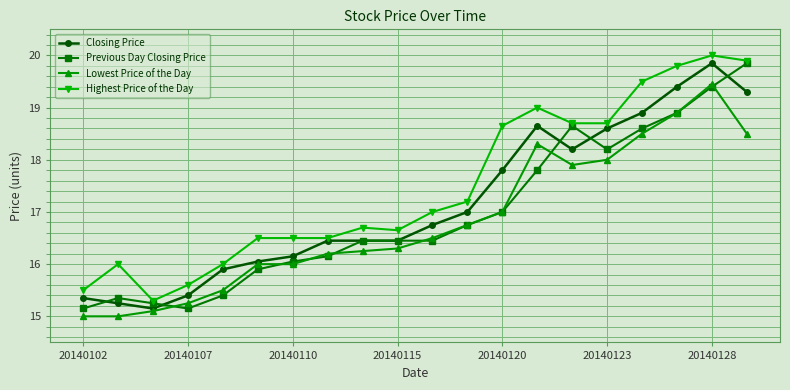

What is the value of the Lowest Price of the Day point at the 8th from the left?

16.2